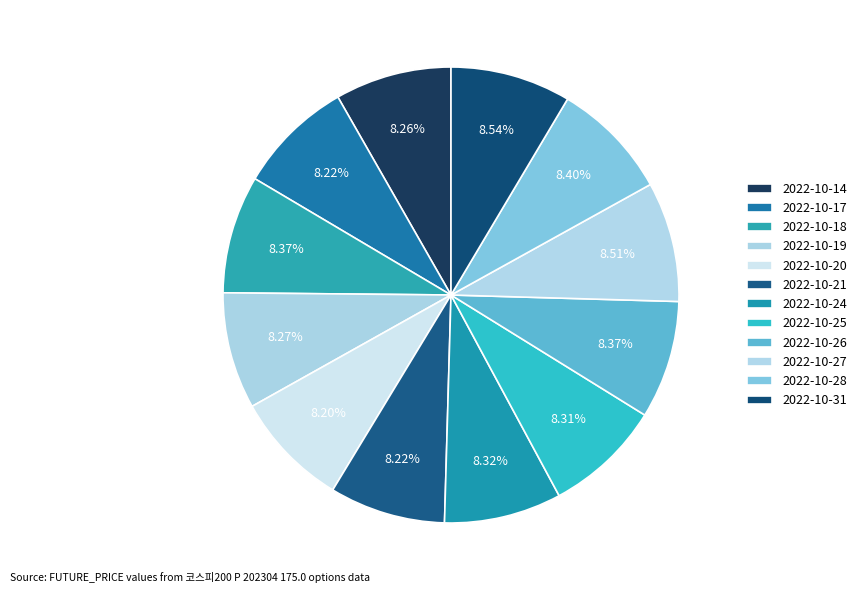

The 2022-10-20 slice represents 8% of the pie. True or false?

True